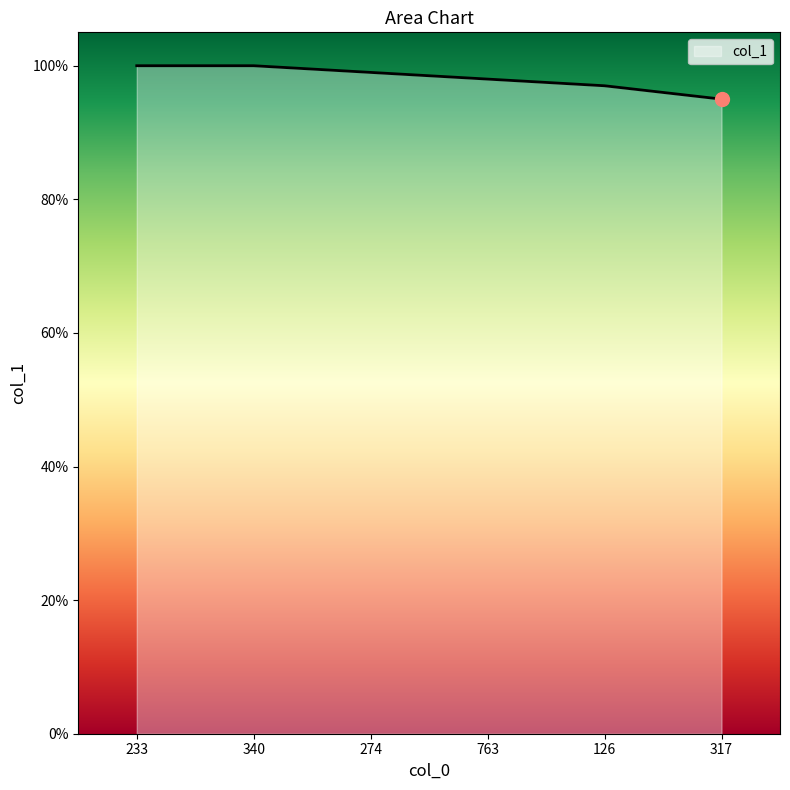

What position from the right is 274?

4